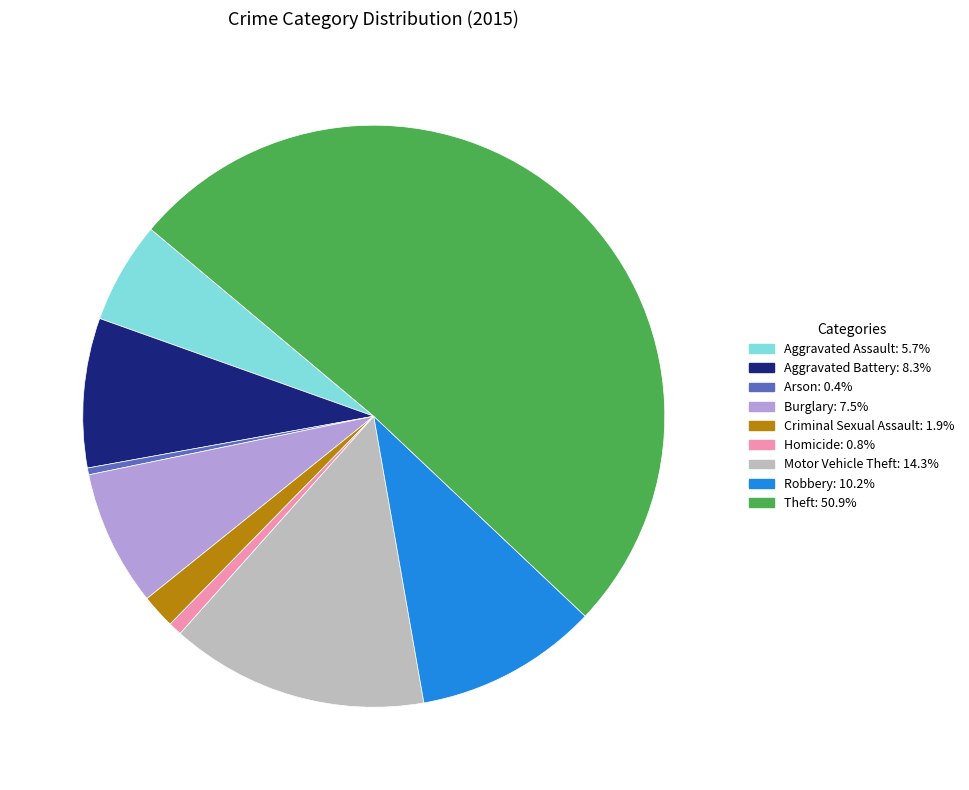

Which slice is the largest?

Theft